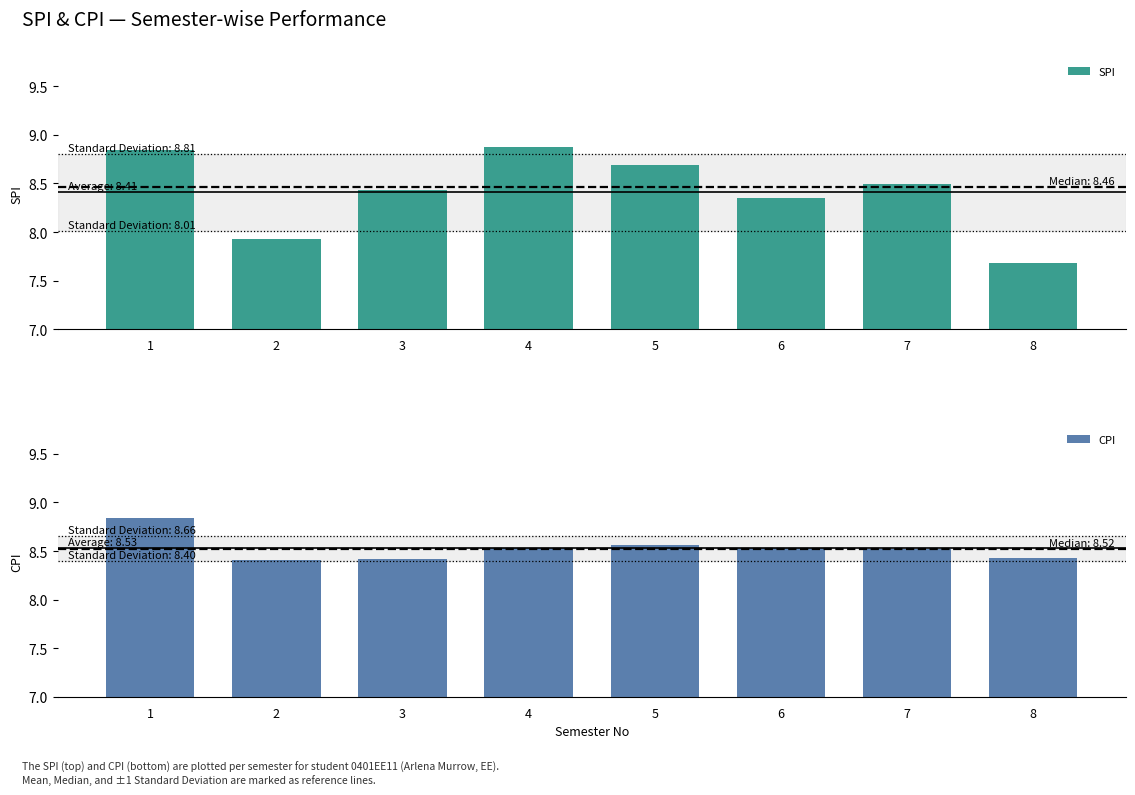

Is it true that SPI equals 3.5 at 6?

False